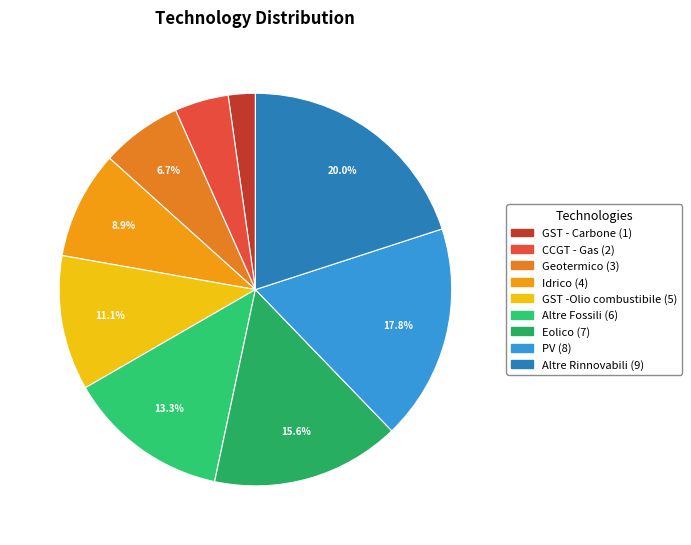

To the nearest percent, what portion does PV represent?

18%